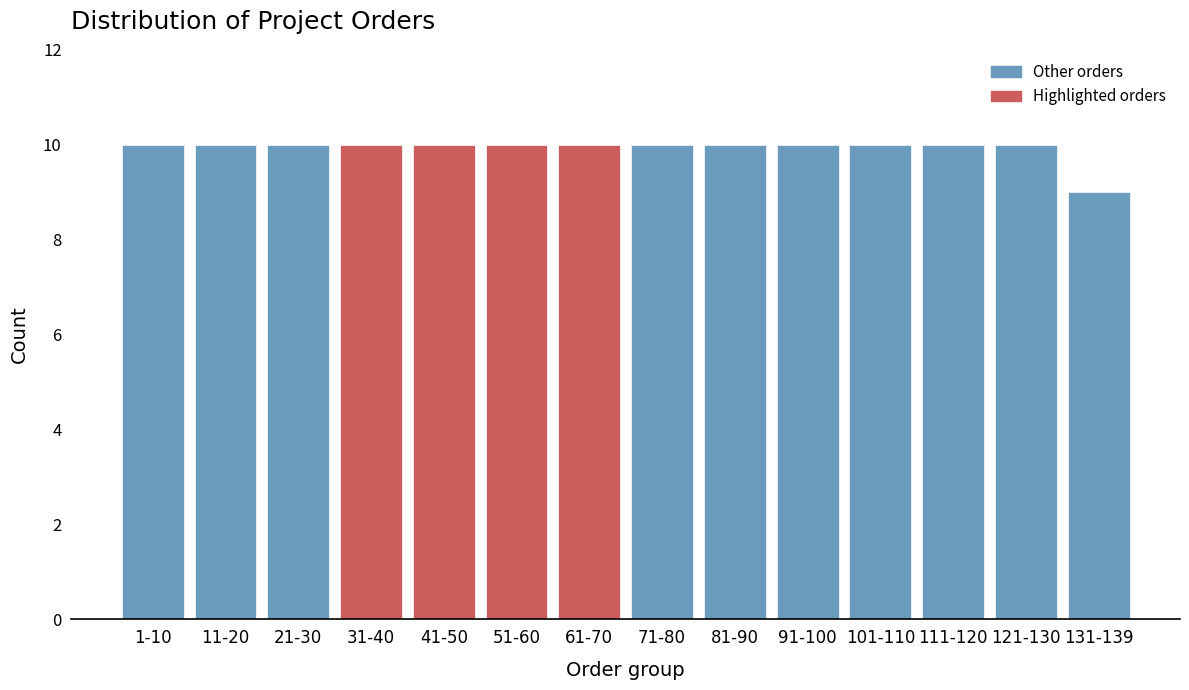

Reading left to right, list all the values displayed in this chart.

1-10=10	11-20=10	21-30=10	31-40=10	41-50=10	51-60=10	61-70=10	71-80=10	81-90=10	91-100=10	101-110=10	111-120=10	121-130=10	131-139=9